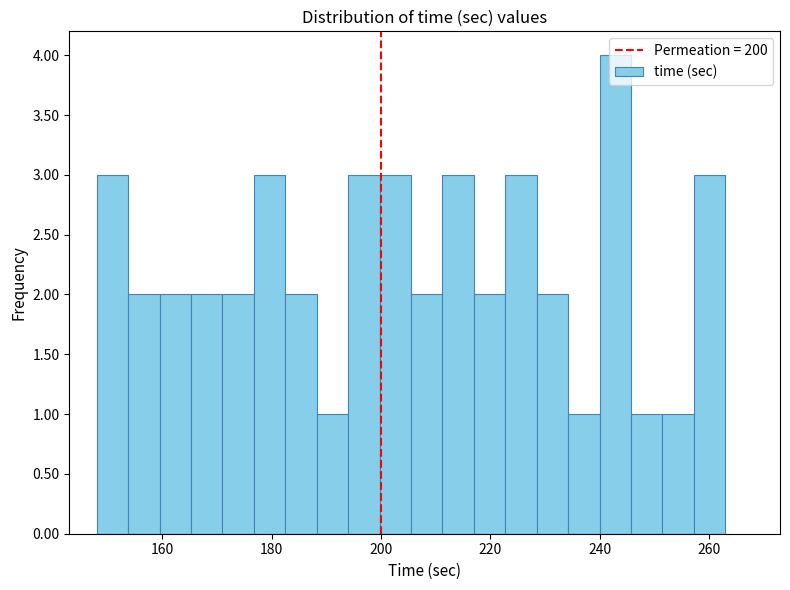

Around what value on the x-axis is the tallest bar? Give the approximate position of its centre, as read against the axis.

242